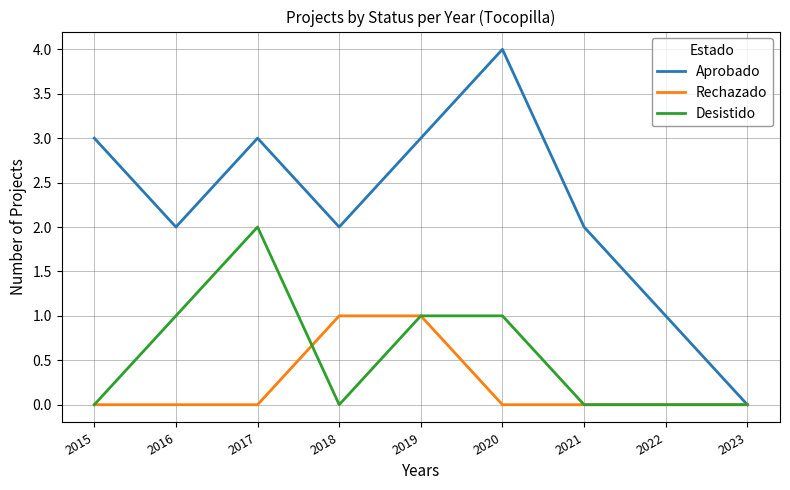

What is the greatest value displayed?

4